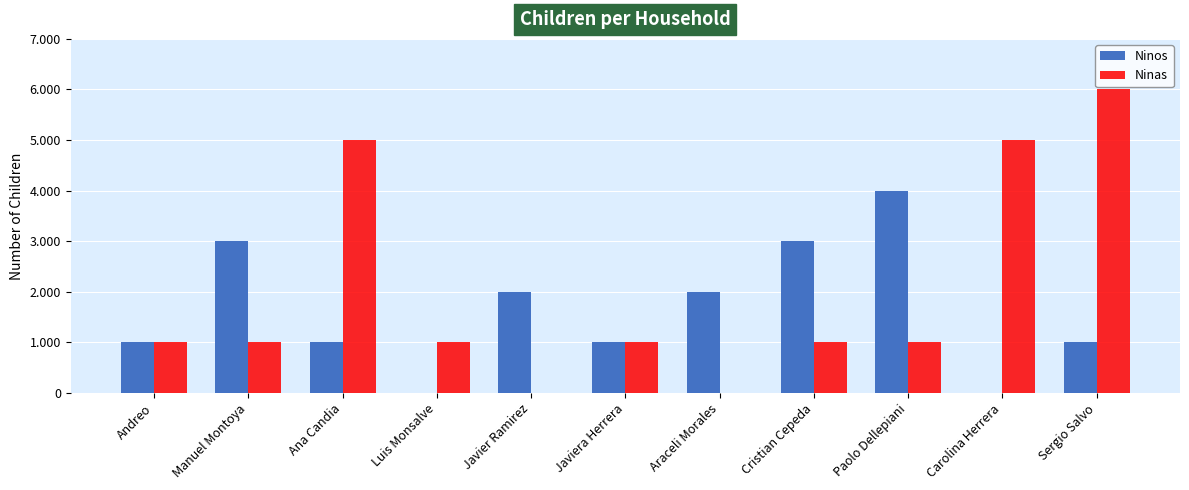

Reading left to right, extract all data points from this chart.

Ninos: 1	3	1	0	2	1	2	3	4	0	1
Ninas: 1	1	5	1	0	1	0	1	1	5	6